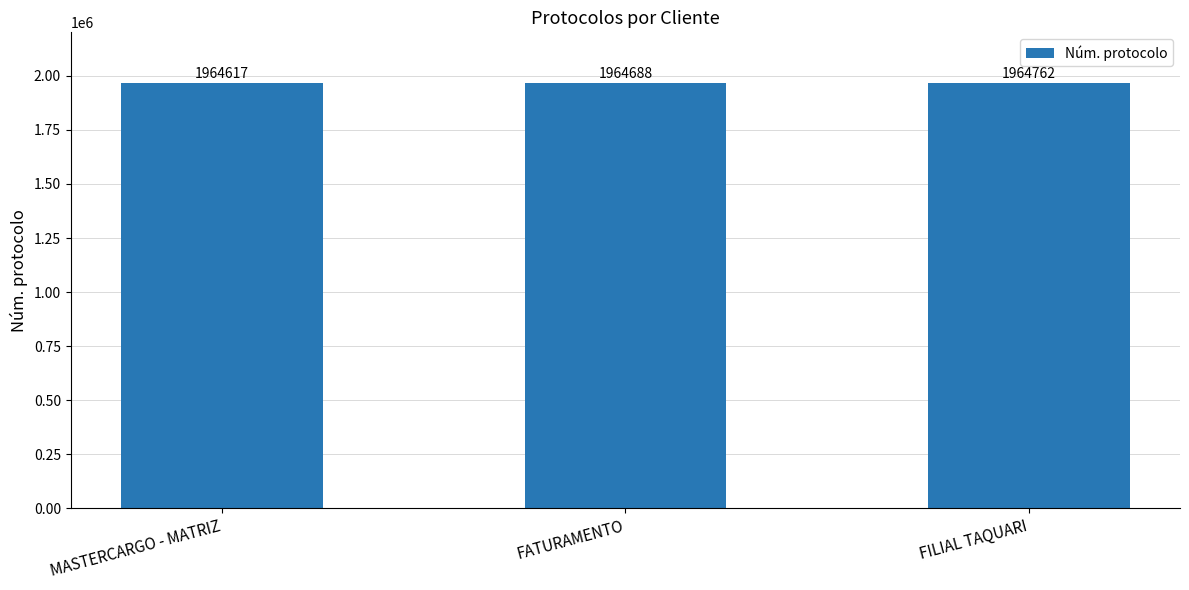

What is the maximum value shown in the chart?

1964762